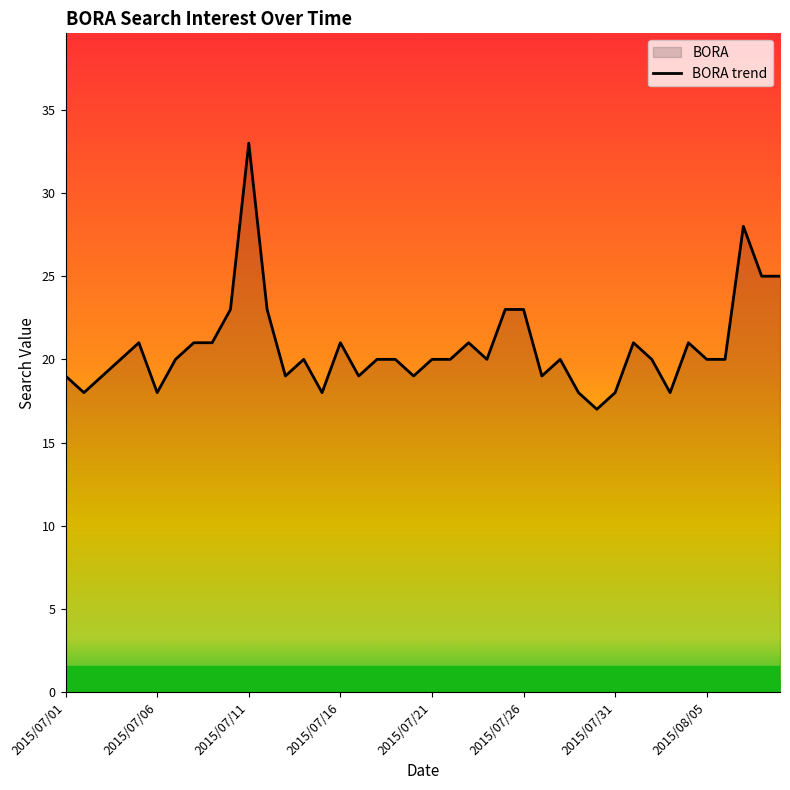

How many lines are shown in the chart?

1